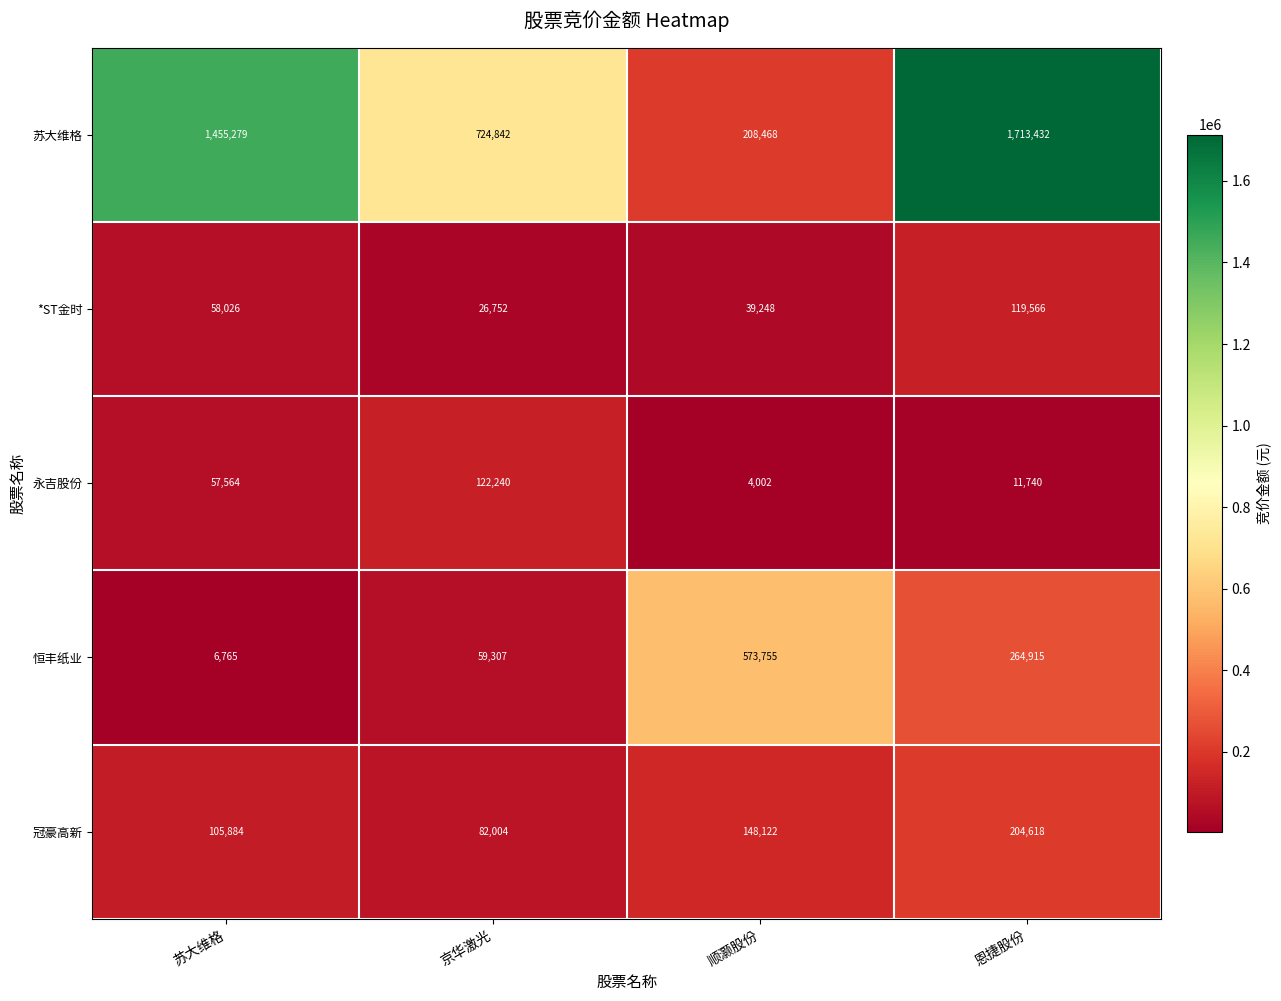

Reading left to right, extract all data points from this chart.

苏大维格: 苏大维格=1455279	京华激光=724842	顺灏股份=208468	恩捷股份=1713432
*ST金时: 苏大维格=58026	京华激光=26752	顺灏股份=39248	恩捷股份=119566
永吉股份: 苏大维格=57564	京华激光=122240	顺灏股份=4002	恩捷股份=11740
恒丰纸业: 苏大维格=6765	京华激光=59307	顺灏股份=573755	恩捷股份=264915
冠豪高新: 苏大维格=105884	京华激光=82004	顺灏股份=148122	恩捷股份=204618